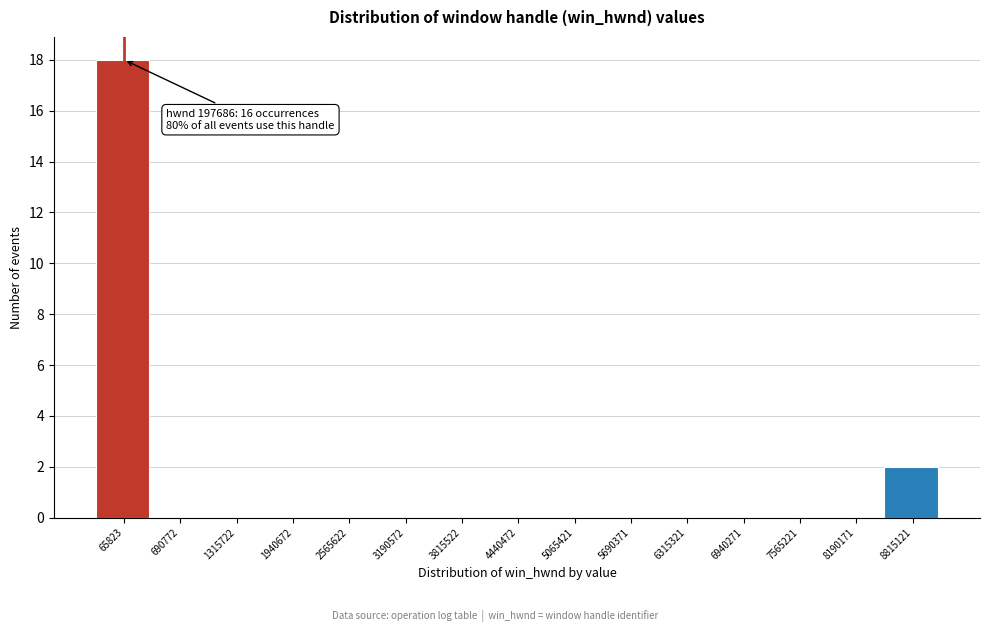

Reading left to right, extract all data points from this chart.

65823=18	690772=0	1315722=0	1940672=0	2565622=0	3190572=0	3815522=0	4440472=0	5065421=0	5690371=0	6315321=0	6940271=0	7565221=0	8190171=0	8815121=2